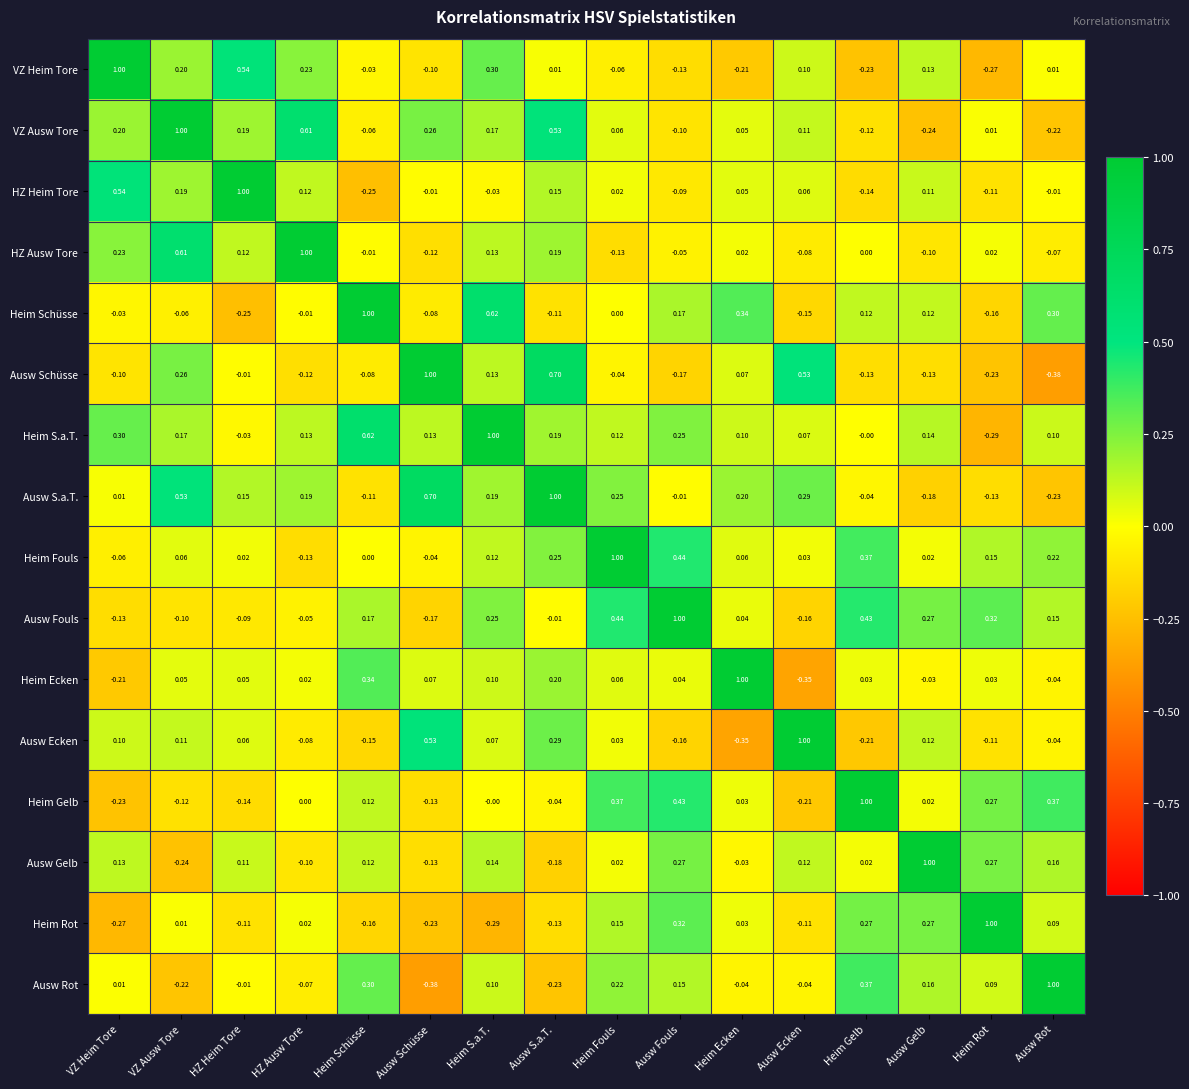

At how many categories does at least one series exceed 0?

16